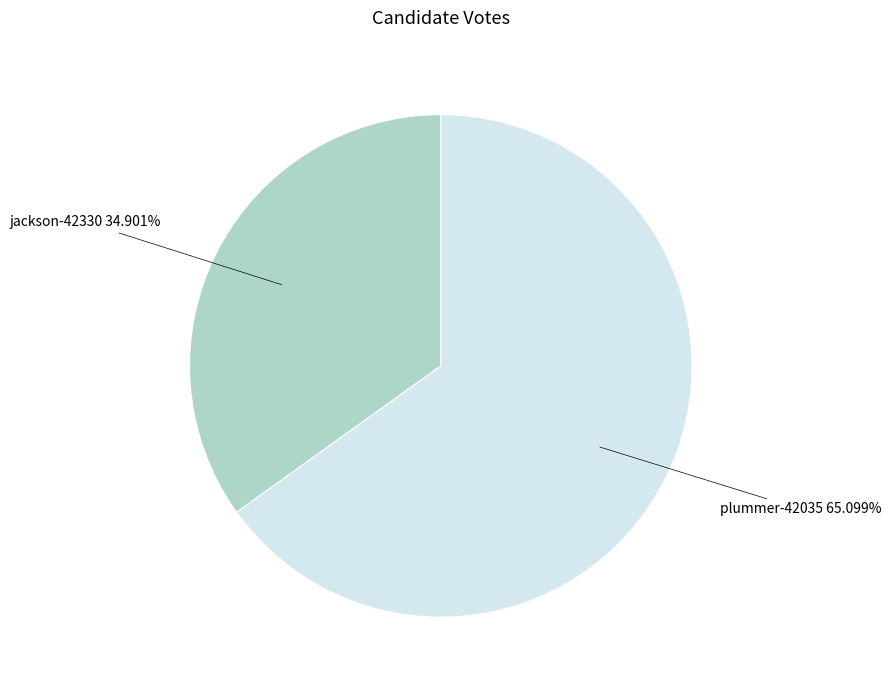

Is there any slice that represents more than half of the pie?

Yes